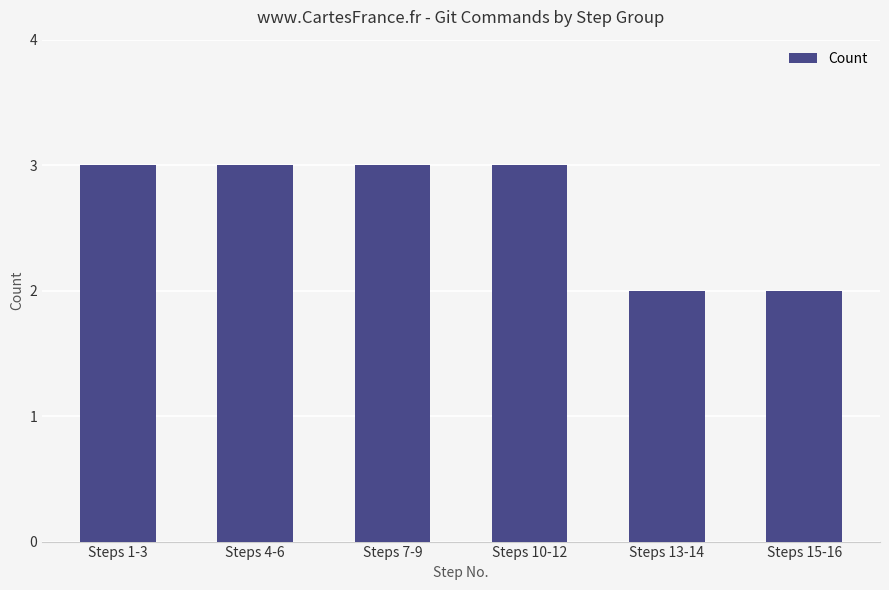

Reading left to right, list all the values displayed in this chart.

Steps 1-3=3	Steps 4-6=3	Steps 7-9=3	Steps 10-12=3	Steps 13-14=2	Steps 15-16=2